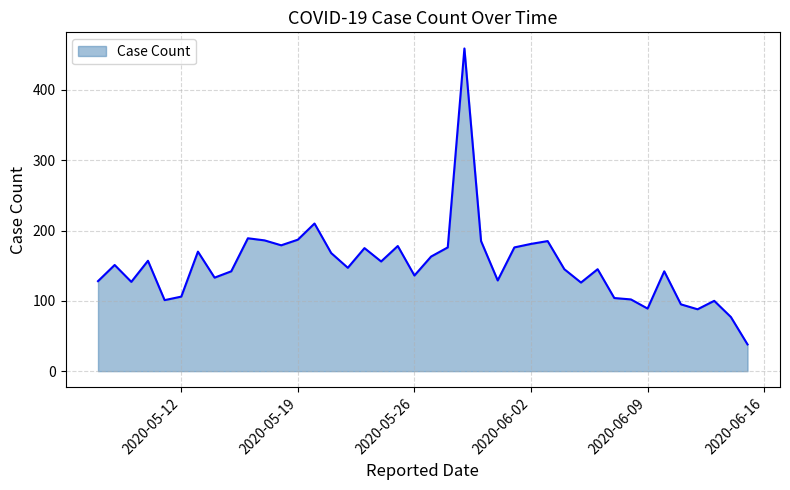

What is the minimum value shown in the chart?

38